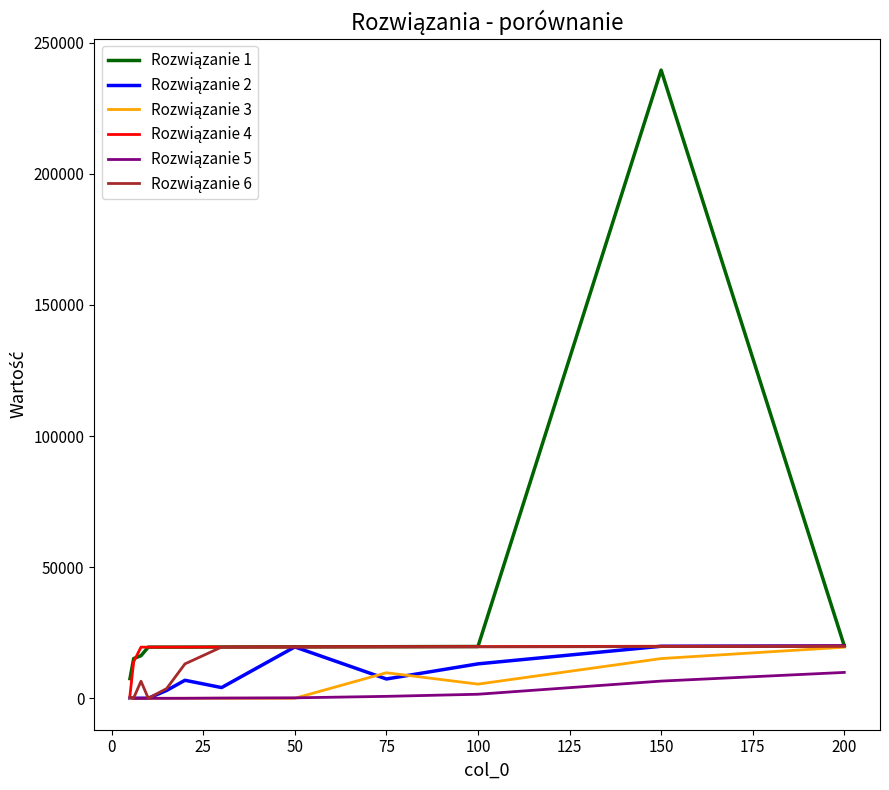

What is the maximum value shown in the chart?

239549.7